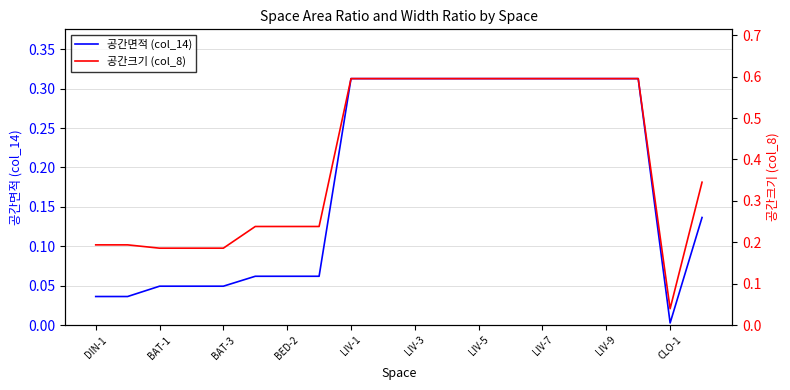

What is the sum of all 공간면적 (col_14) values?

3.7